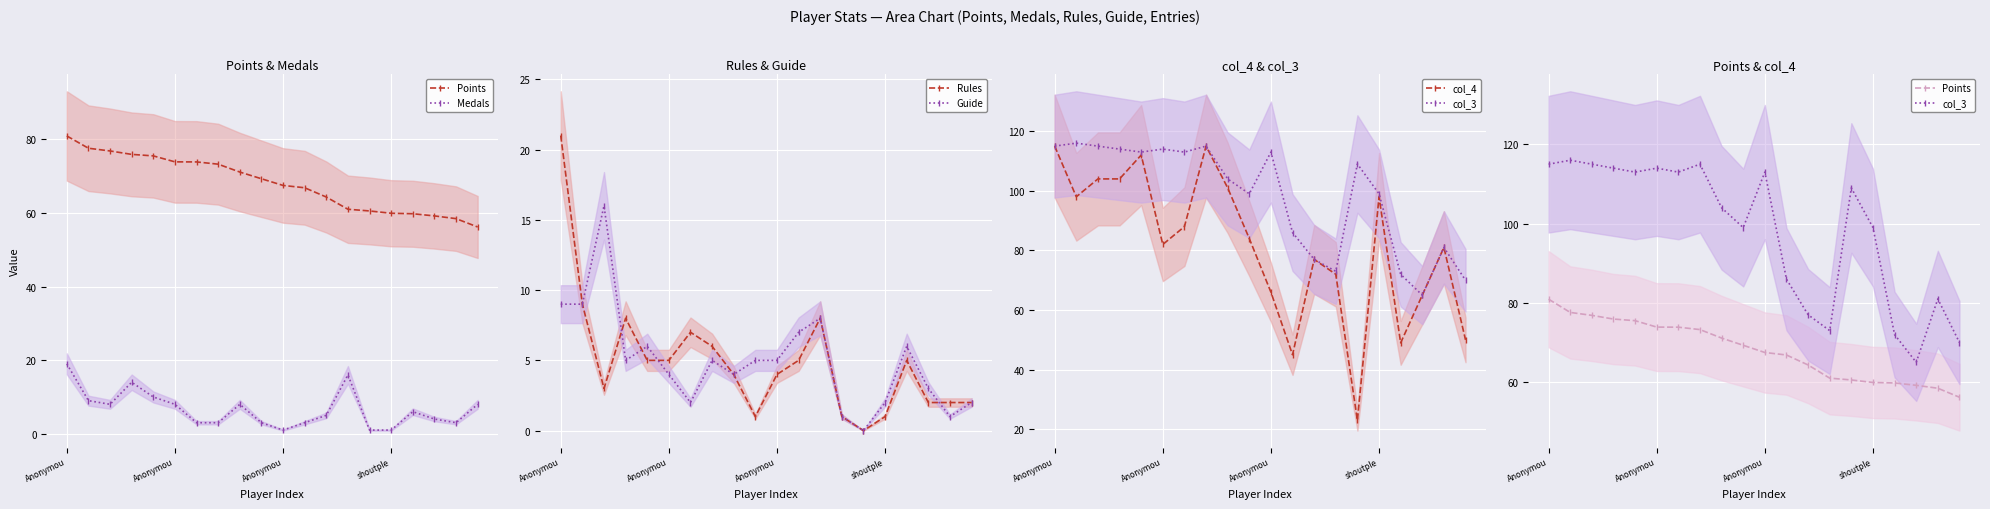

Rank the series at 14 from lowest to highest value.

Rules, Guide, Medals, col_4, Points, col_3